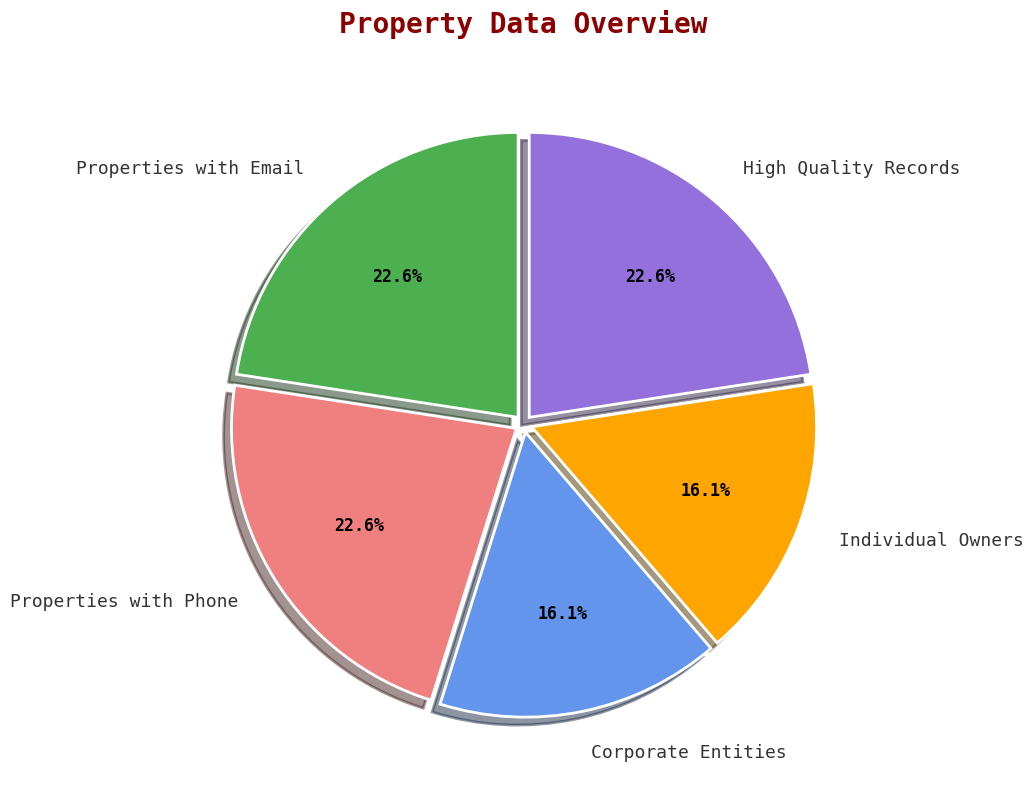

How many slices are in this pie chart?

5